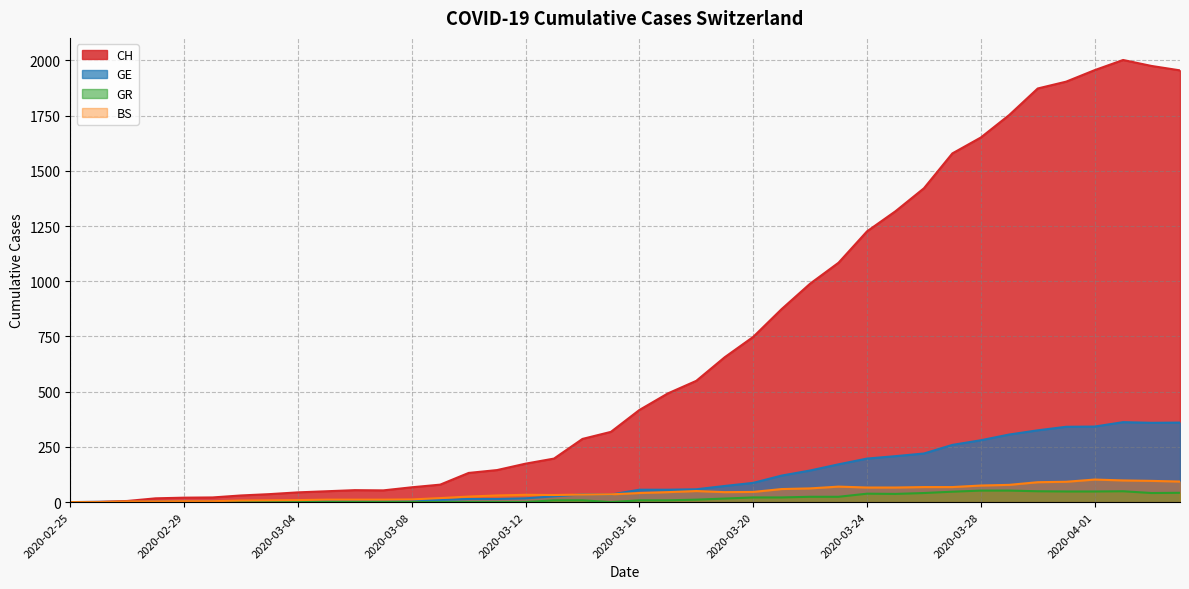

What is the spread (max minus min) of values at 2020-03-24?

1188